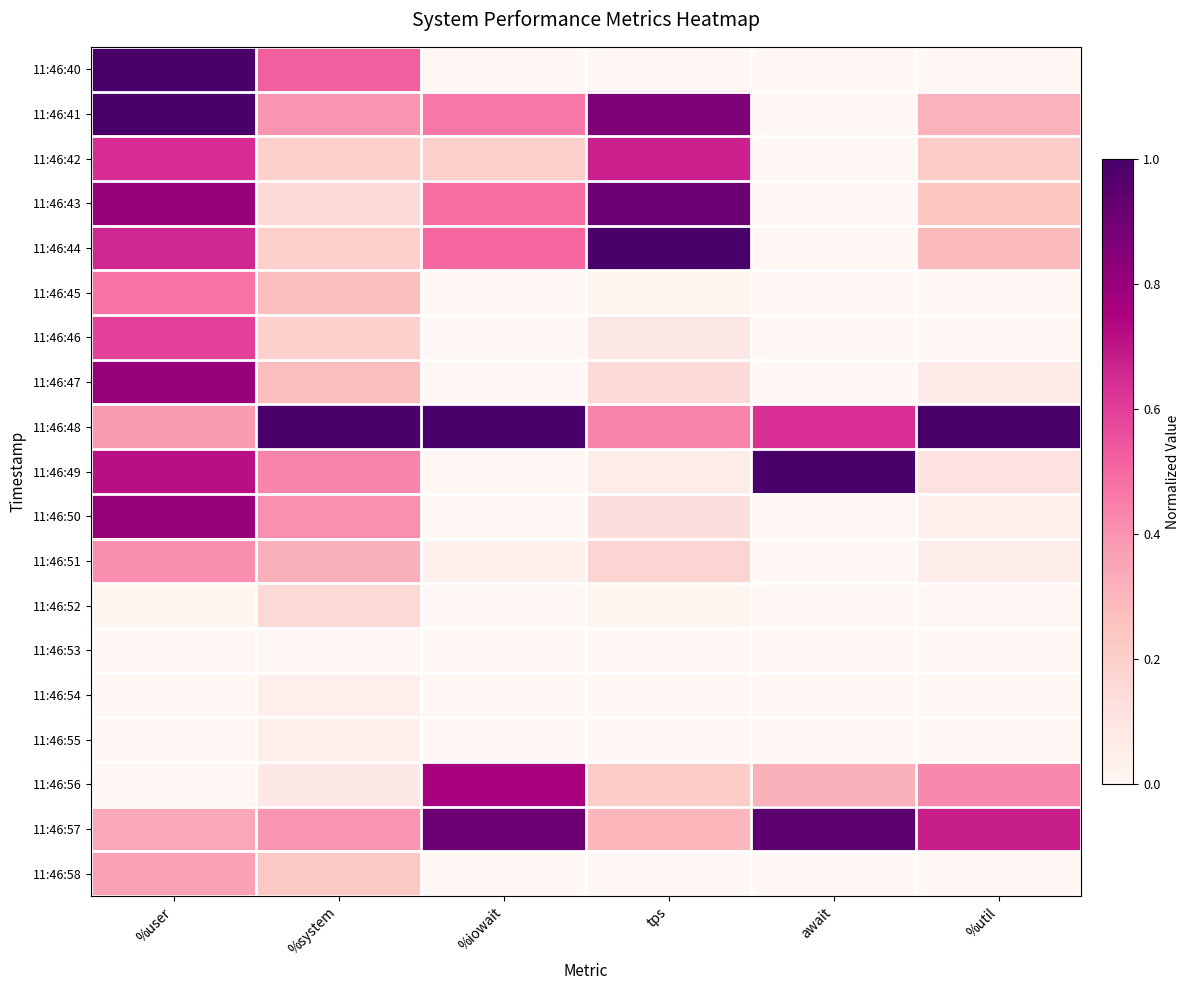

Reading left to right, what are all the values shown in this chart?

11:46:40: %user=1.0	%system=0.5	%iowait=0.0	tps=0.0	await=0.0	%util=0.0
11:46:41: %user=1.0	%system=0.4	%iowait=0.5	tps=0.9	await=0.0	%util=0.3
11:46:42: %user=0.6	%system=0.2	%iowait=0.2	tps=0.7	await=0.0	%util=0.2
11:46:43: %user=0.8	%system=0.2	%iowait=0.5	tps=0.9	await=0.0	%util=0.2
11:46:44: %user=0.7	%system=0.2	%iowait=0.5	tps=1.0	await=0.0	%util=0.3
11:46:45: %user=0.5	%system=0.3	%iowait=0.0	tps=0.0	await=0.0	%util=0.0
11:46:46: %user=0.6	%system=0.2	%iowait=0.0	tps=0.1	await=0.0	%util=0.0
11:46:47: %user=0.8	%system=0.3	%iowait=0.0	tps=0.2	await=0.0	%util=0.1
11:46:48: %user=0.4	%system=1.0	%iowait=1.0	tps=0.4	await=0.6	%util=1.0
11:46:49: %user=0.7	%system=0.4	%iowait=0.0	tps=0.1	await=1.0	%util=0.1
11:46:50: %user=0.8	%system=0.4	%iowait=0.0	tps=0.1	await=0.0	%util=0.0
11:46:51: %user=0.4	%system=0.3	%iowait=0.0	tps=0.2	await=0.0	%util=0.0
11:46:52: %user=0.0	%system=0.2	%iowait=0.0	tps=0.0	await=0.0	%util=0.0
11:46:53: %user=0.0	%system=0.0	%iowait=0.0	tps=0.0	await=0.0	%util=0.0
11:46:54: %user=0.0	%system=0.0	%iowait=0.0	tps=0.0	await=0.0	%util=0.0
11:46:55: %user=0.0	%system=0.0	%iowait=0.0	tps=0.0	await=0.0	%util=0.0
11:46:56: %user=0.0	%system=0.1	%iowait=0.8	tps=0.2	await=0.3	%util=0.4
11:46:57: %user=0.3	%system=0.4	%iowait=0.9	tps=0.3	await=0.9	%util=0.7
11:46:58: %user=0.4	%system=0.2	%iowait=0.0	tps=0.0	await=0.0	%util=0.0